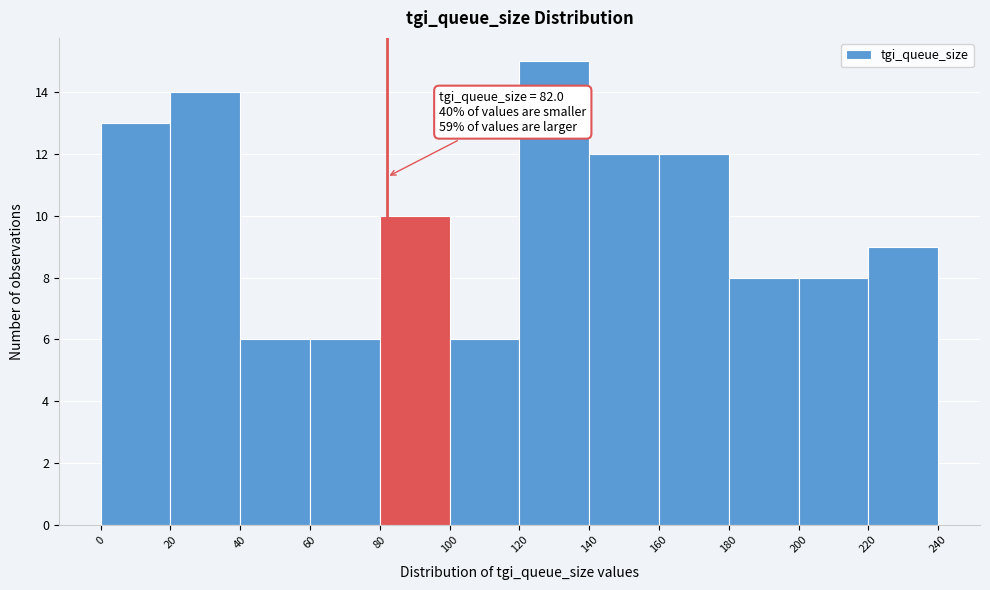

Over which range of the x-axis is the bar tallest?

120 to 140